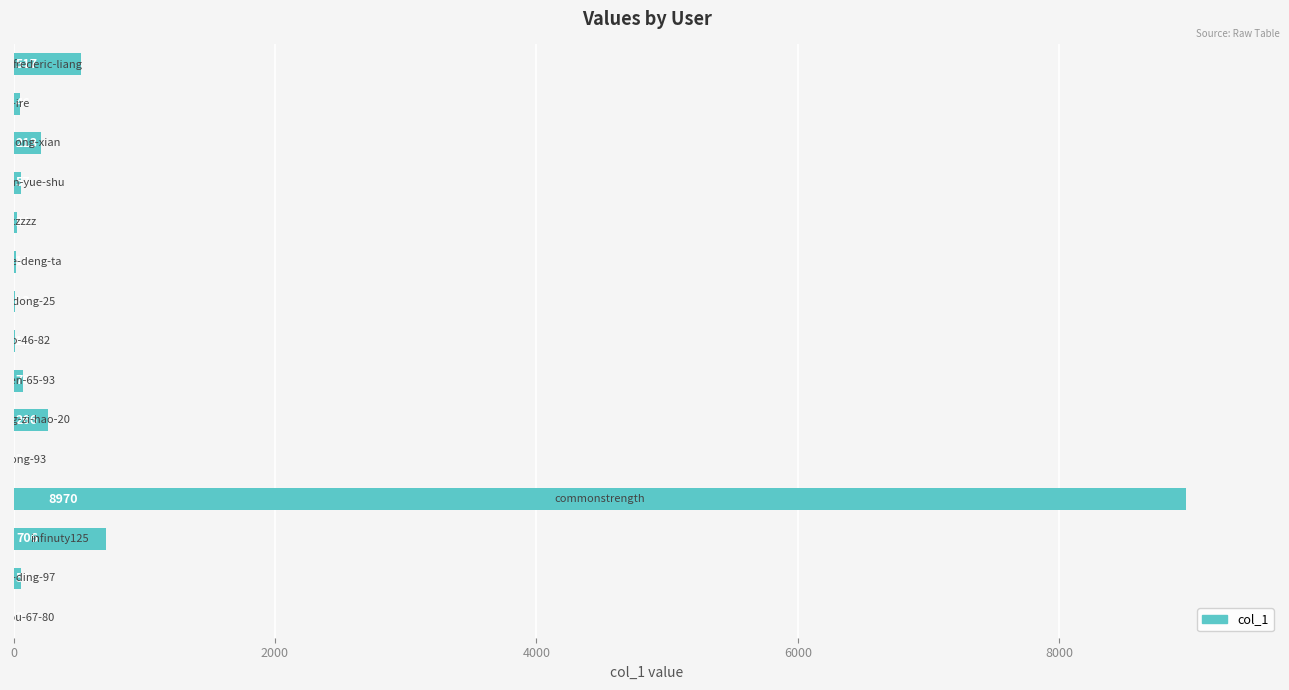

What is the greatest value displayed?

8970